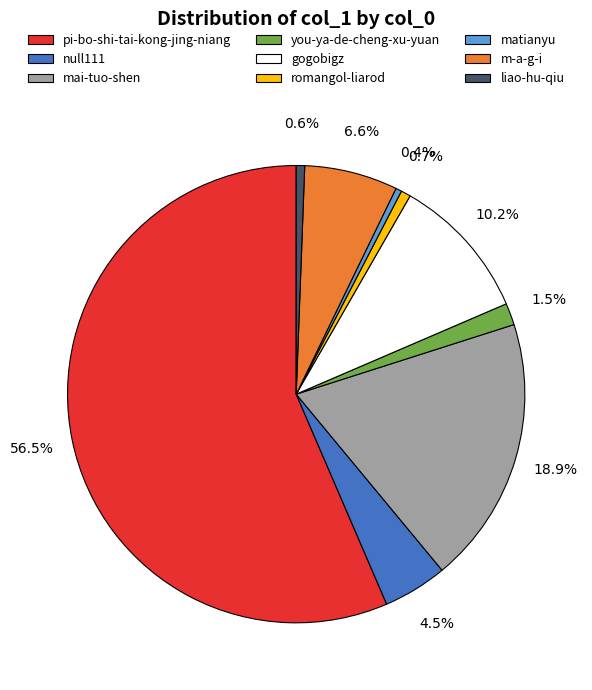

To the nearest percent, what portion does liao-hu-qiu represent?

1%